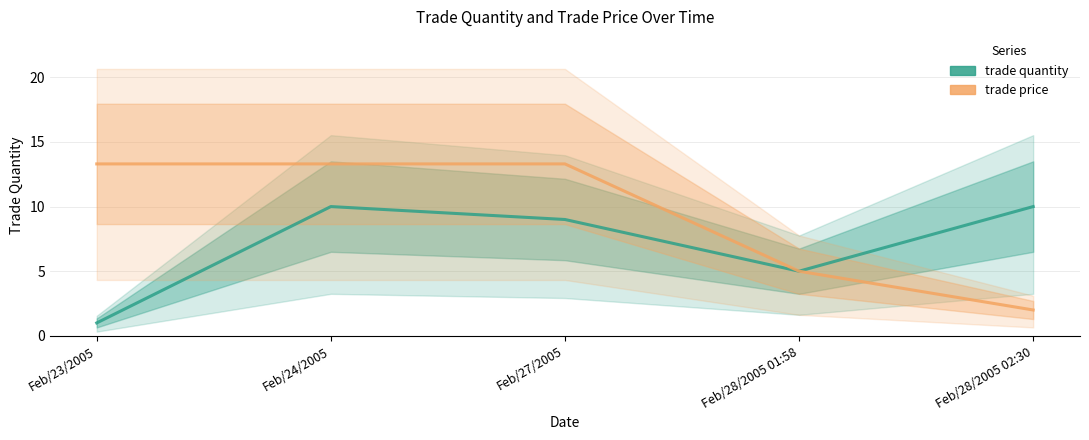

Count the number of data series in this chart.

2